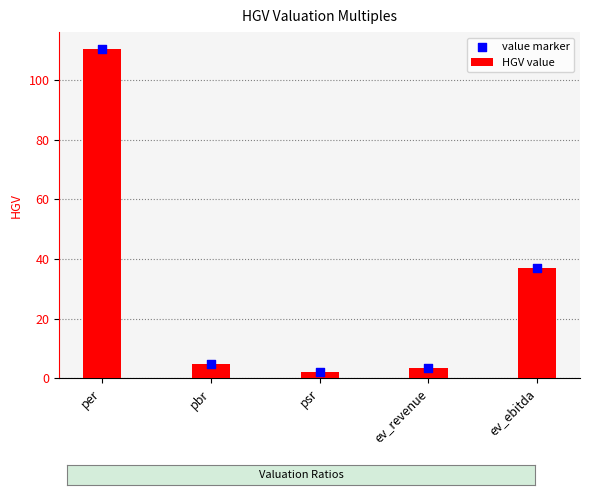

Which series has the largest total across all categories?

HGV value